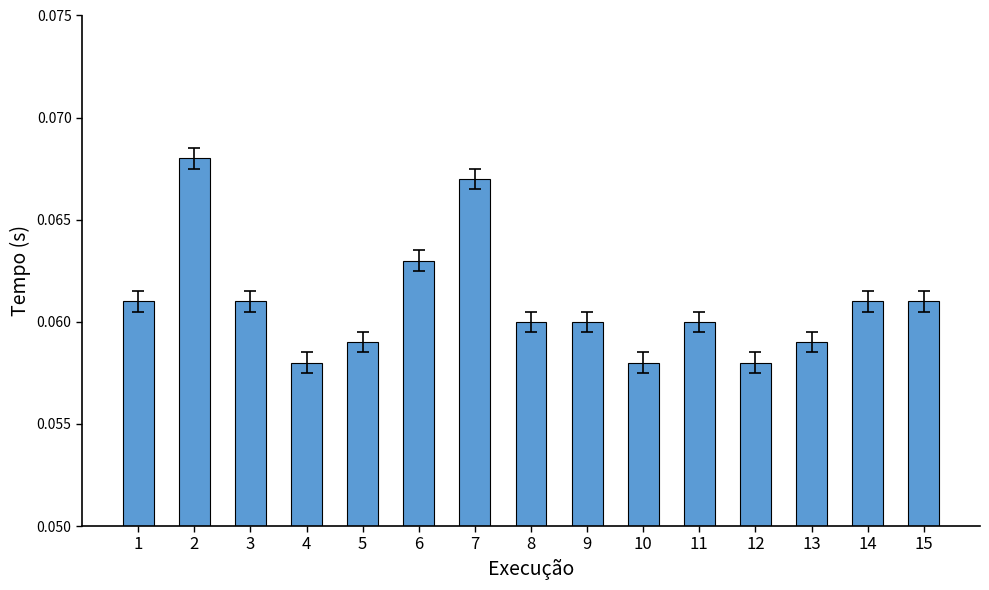

What is the sum of all values?

0.9